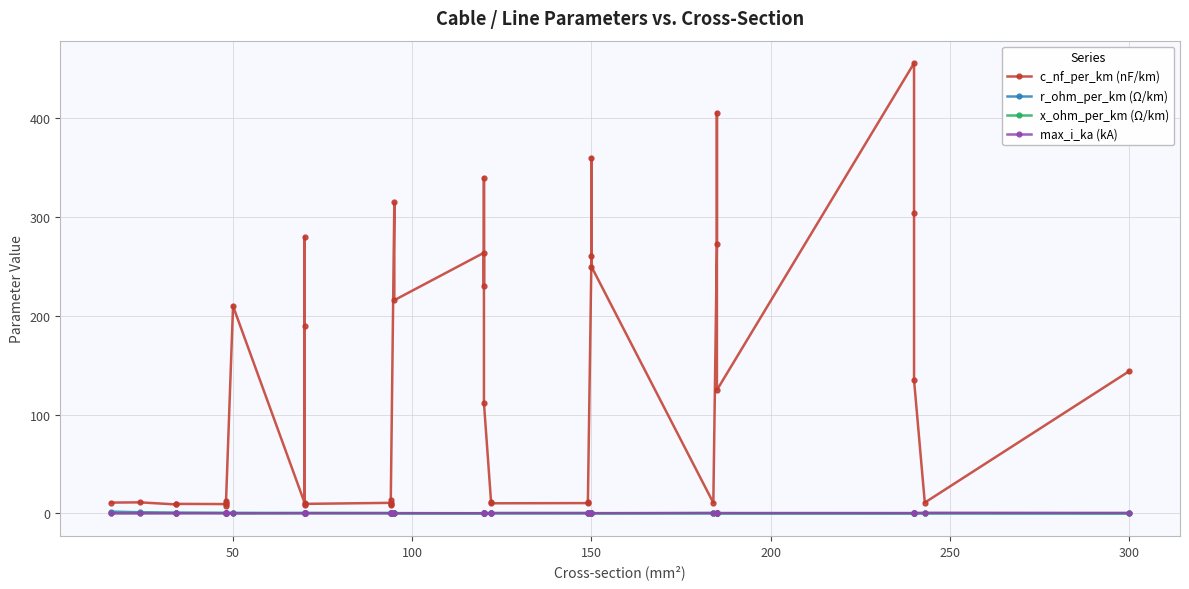

Rank the series by their maximum value, from lowest to highest.

x_ohm_per_km (Ω/km), max_i_ka (kA), r_ohm_per_km (Ω/km), c_nf_per_km (nF/km)